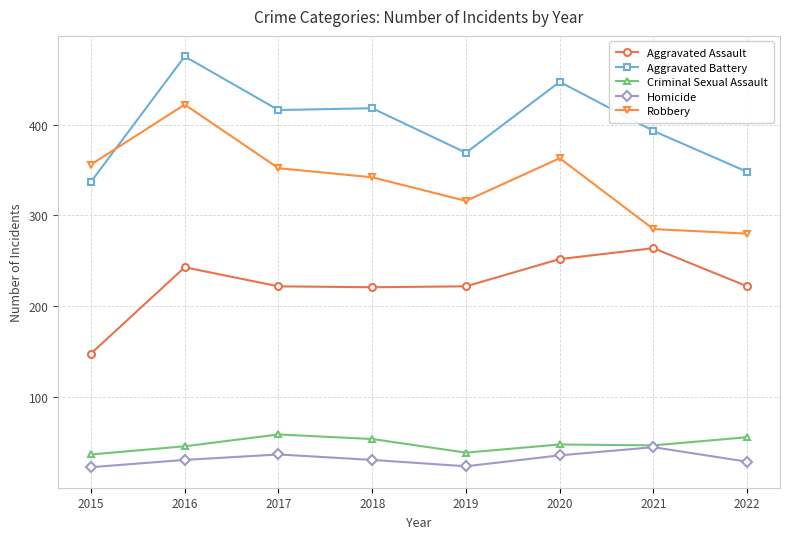

What is the sum of all Aggravated Battery values?

3203